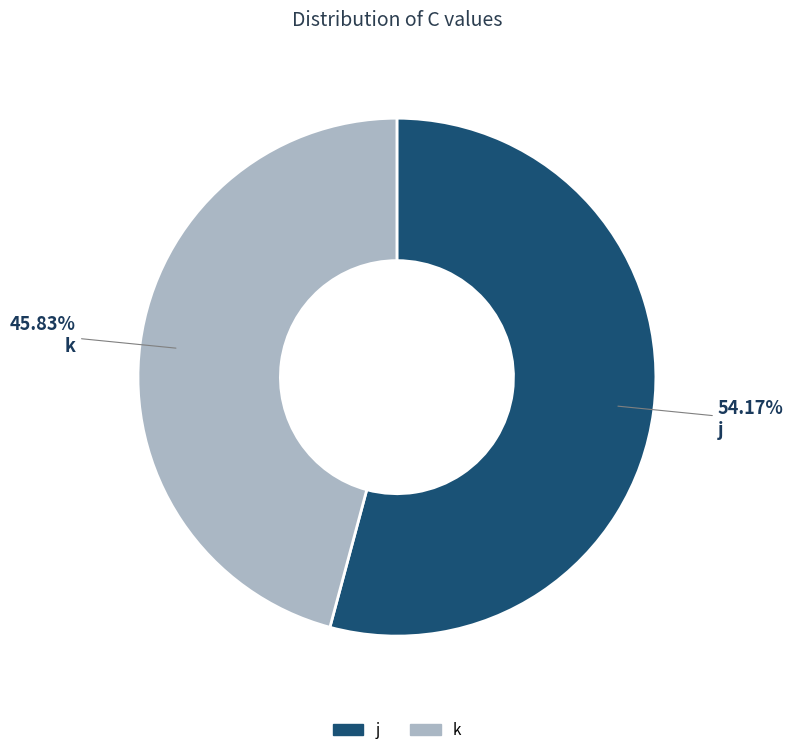

Does any single category account for the majority?

Yes